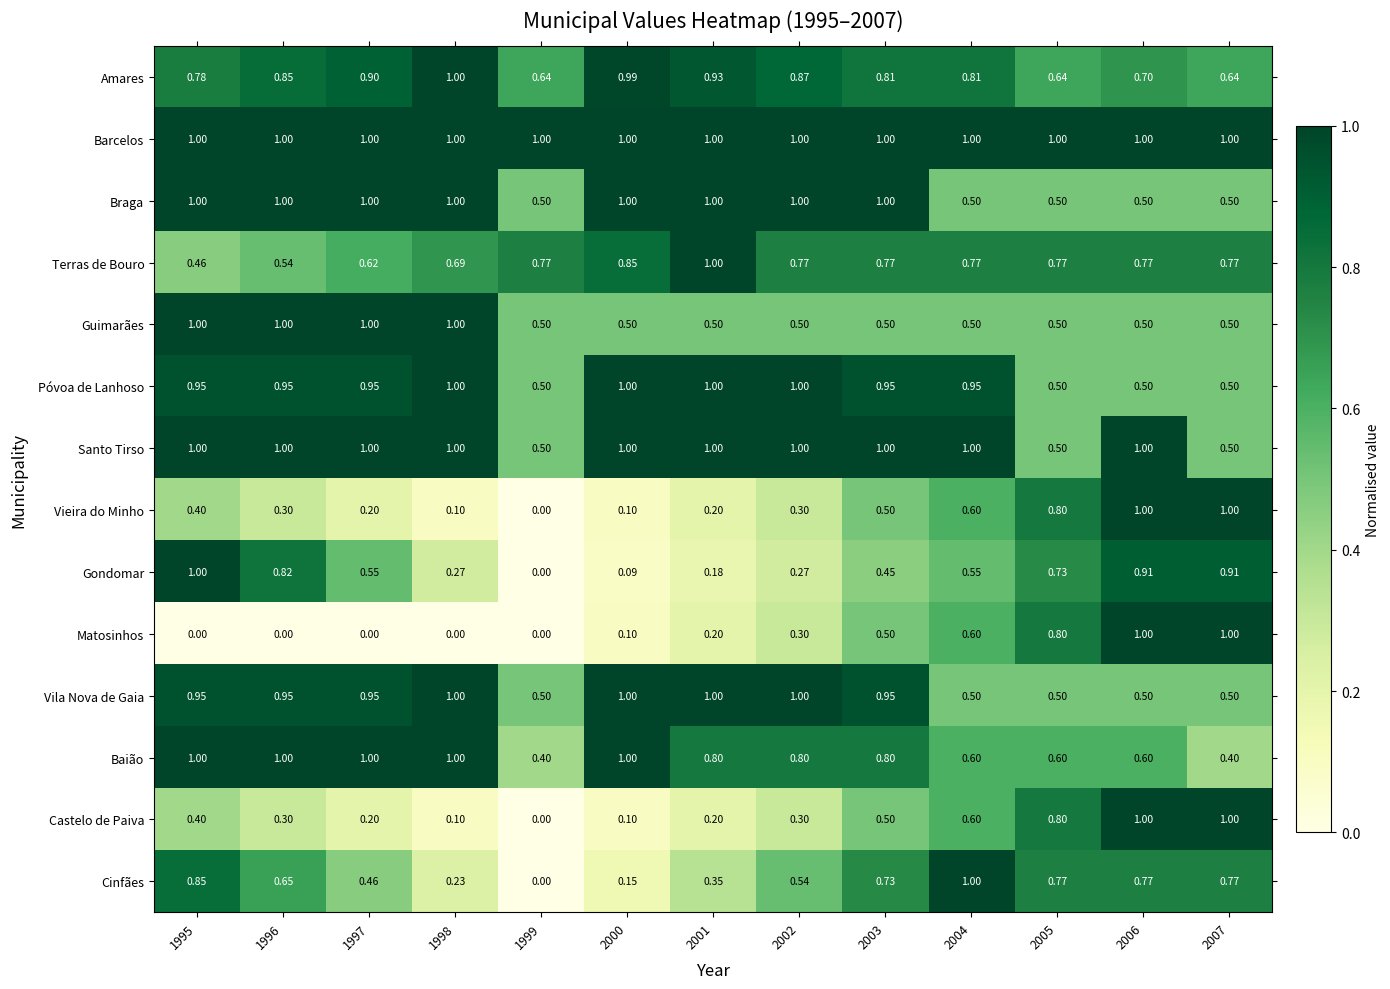

Count the number of data series in this chart.

14